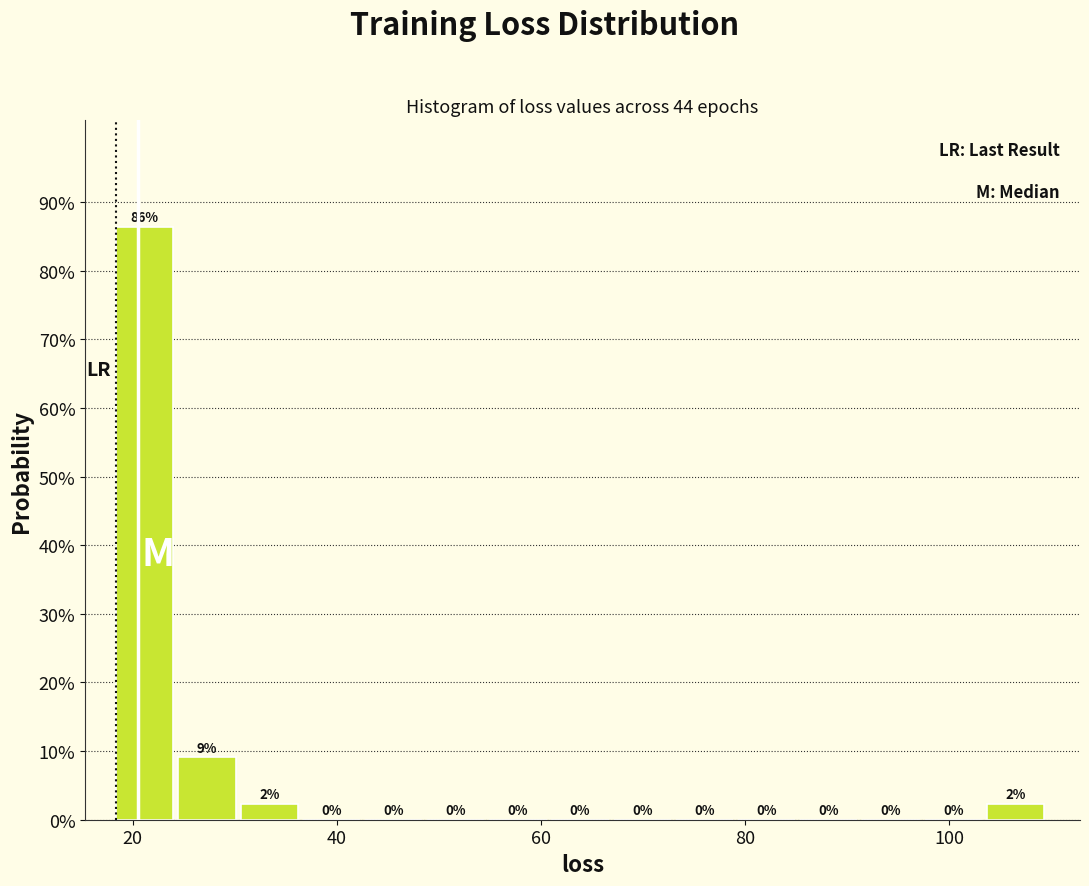

Read against the x-axis, roughly where is the centre of the tallest bar?

22